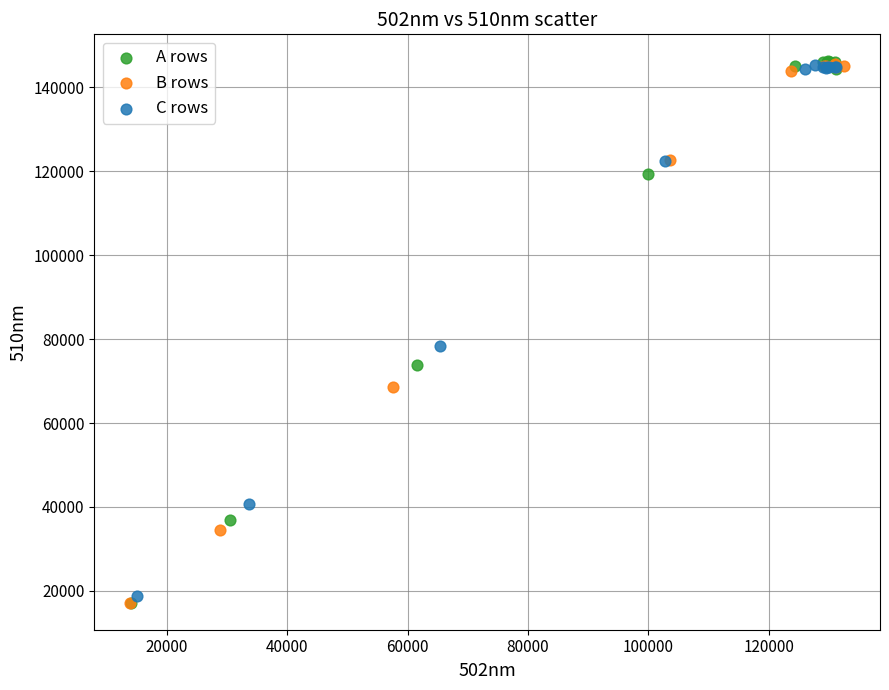

Which series has the largest Y range (max minus min)?

A rows